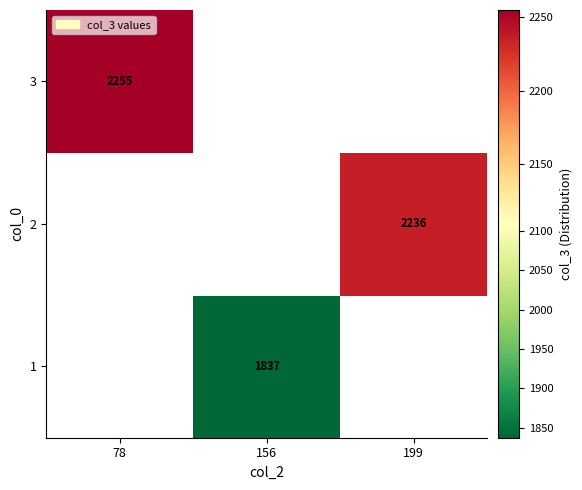

Is it true that 3 equals 2255 at 78?

True